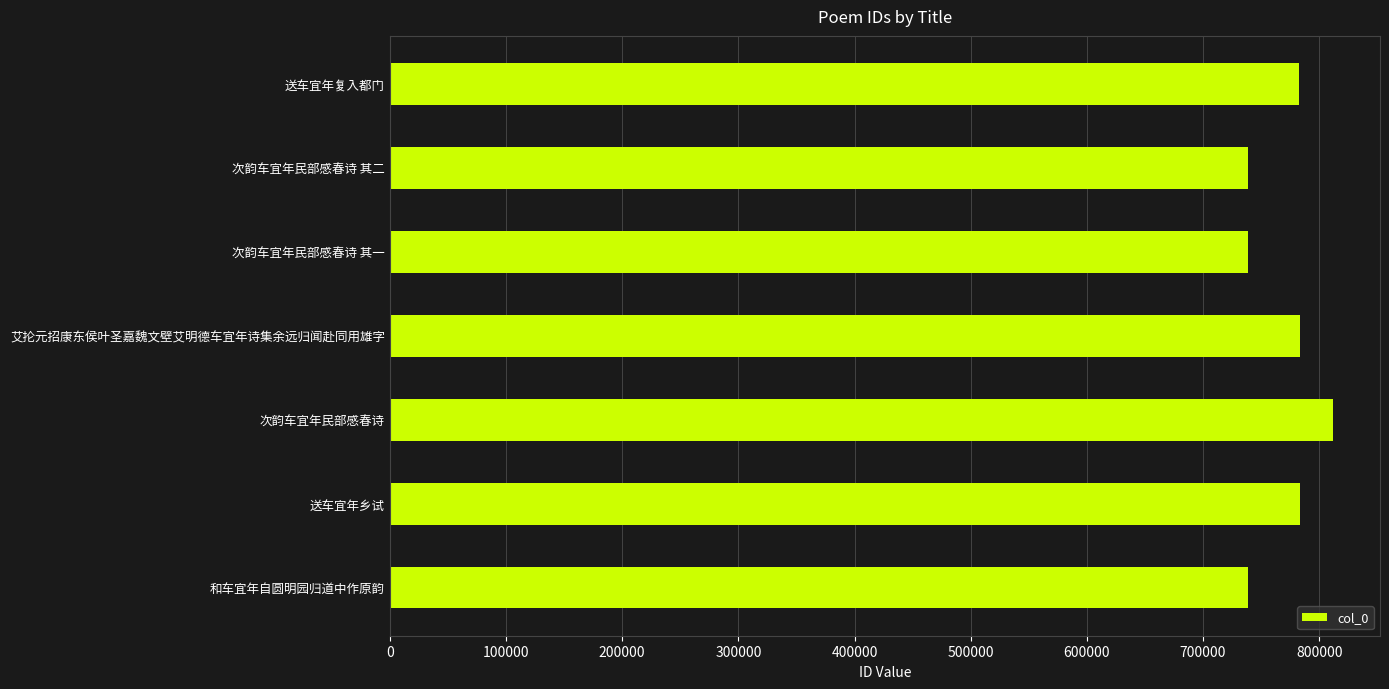

The value at 艾抡元招康东侯叶圣嘉魏文壁艾明德车宜年诗集余远归闻赴同用雄字 is 783072. True or false?

True